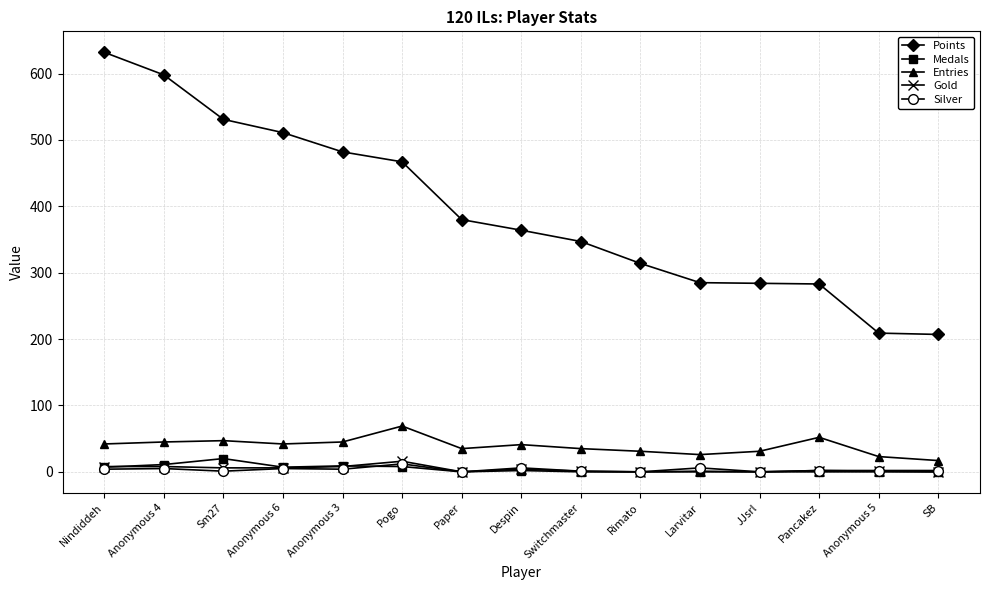

At how many categories does at least one series exceed 421?

6